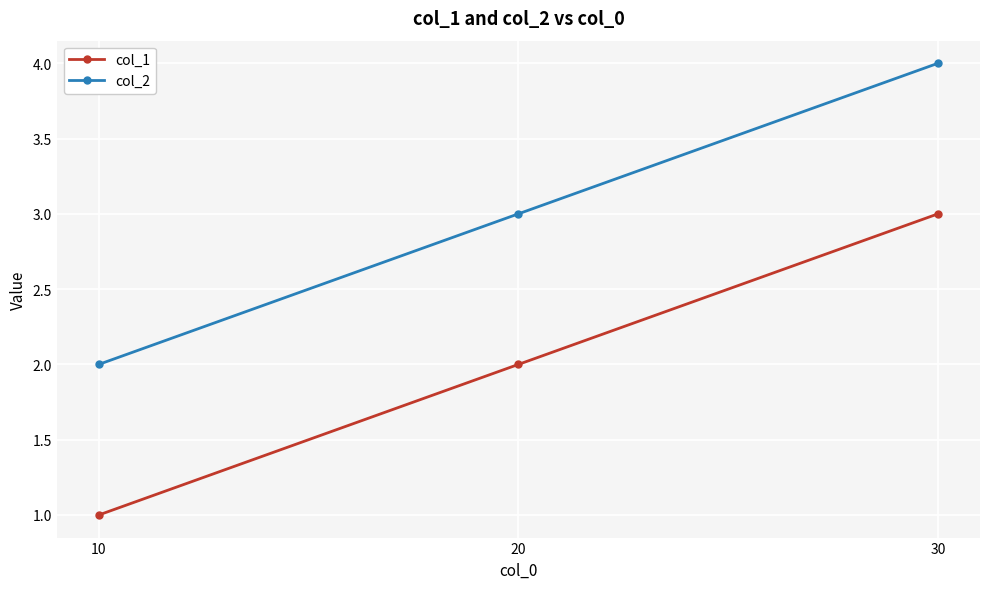

Reading right to left, what are all the values shown in this chart?

col_1: 3	2	1
col_2: 4	3	2